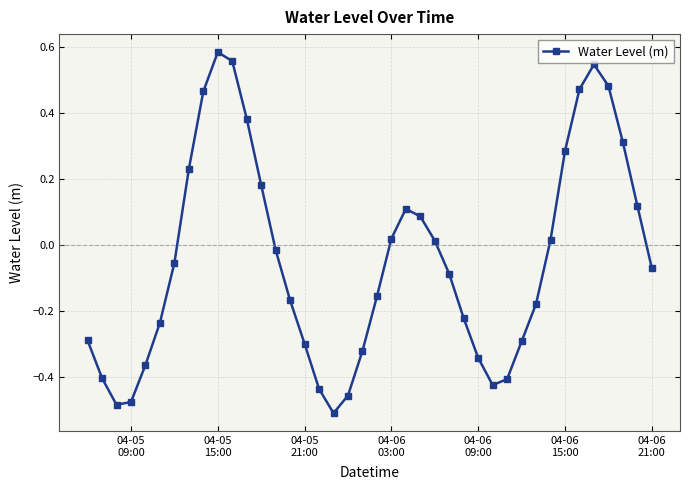

True or false: the data has more than 2 interior local peaks.

True